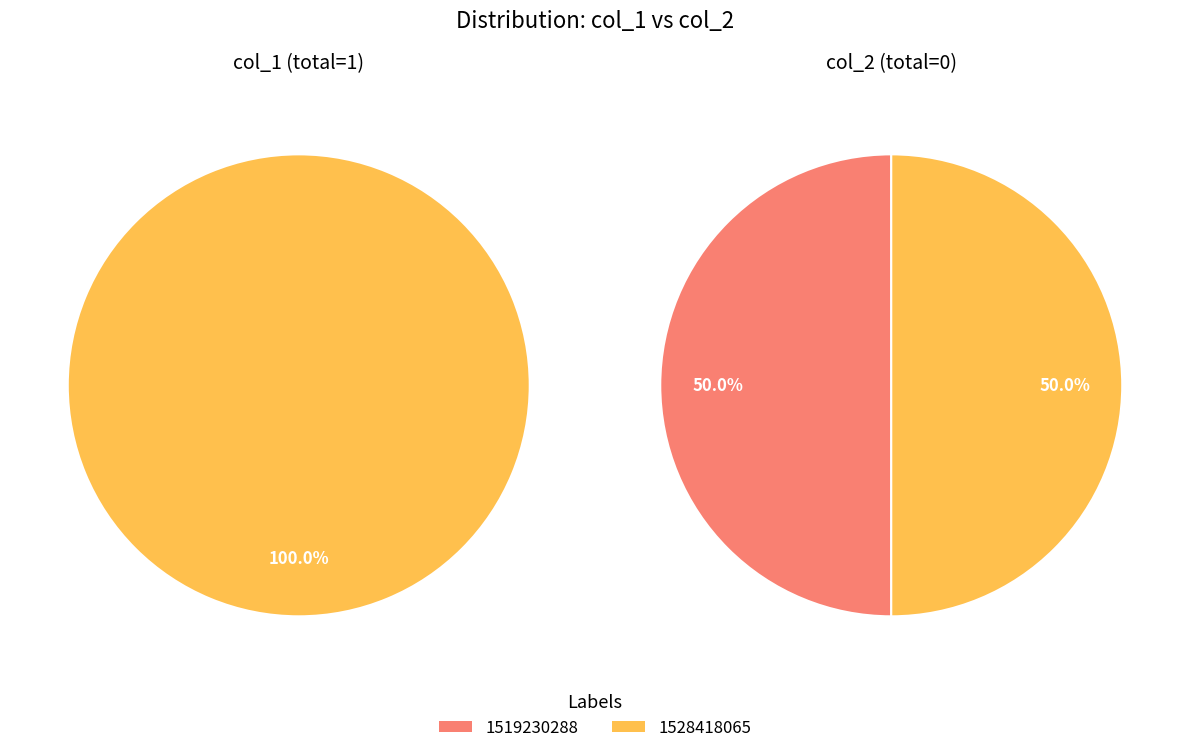

To the nearest percent, what is the combined percentage of 1528418065 and 1519230288?

100%